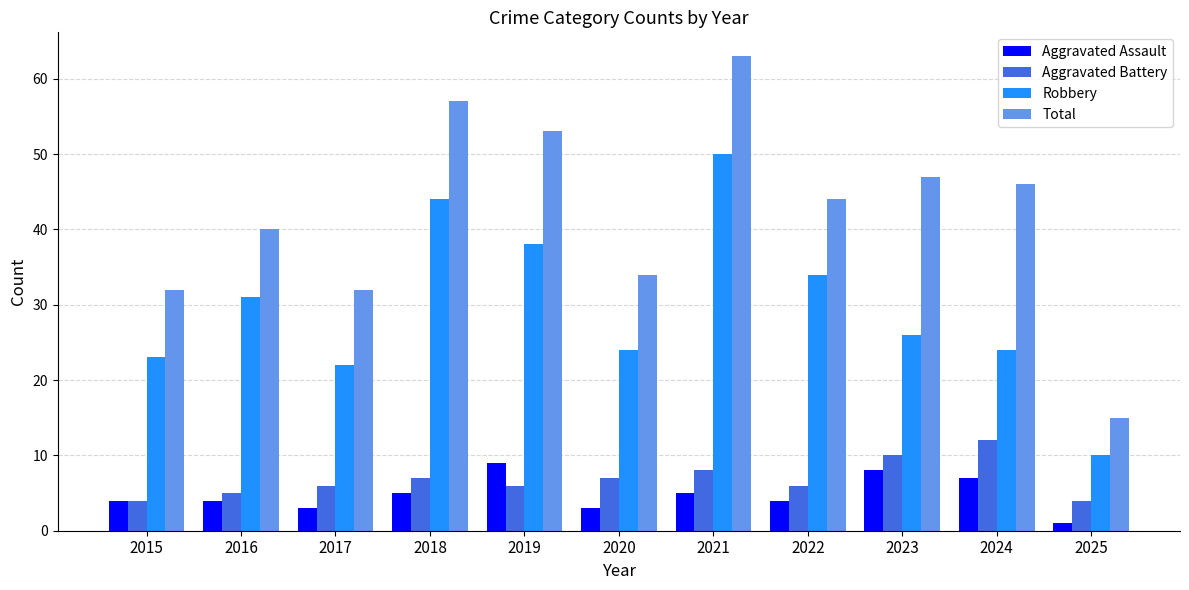

What is the sum of all Aggravated Assault values?

53